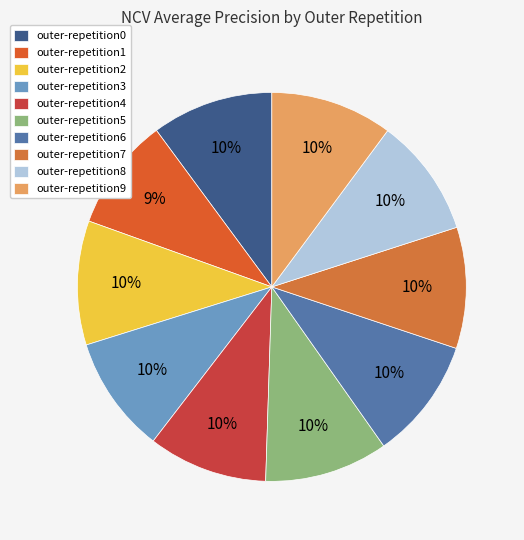

What percentage is the outer-repetition9 slice, to the nearest percent?

10%